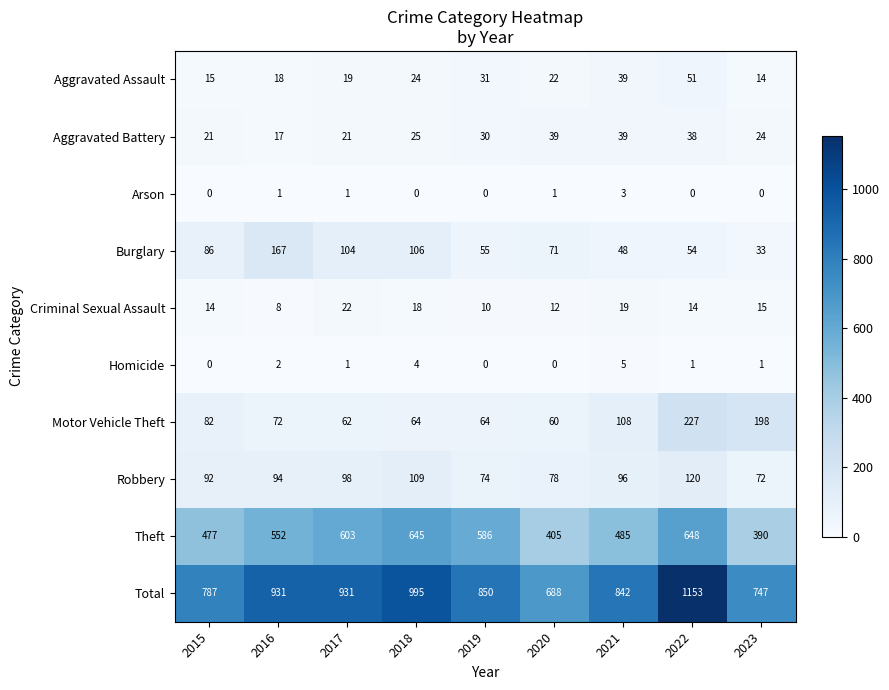

Between 2016 and 2022, which series saw the biggest shift?

Total